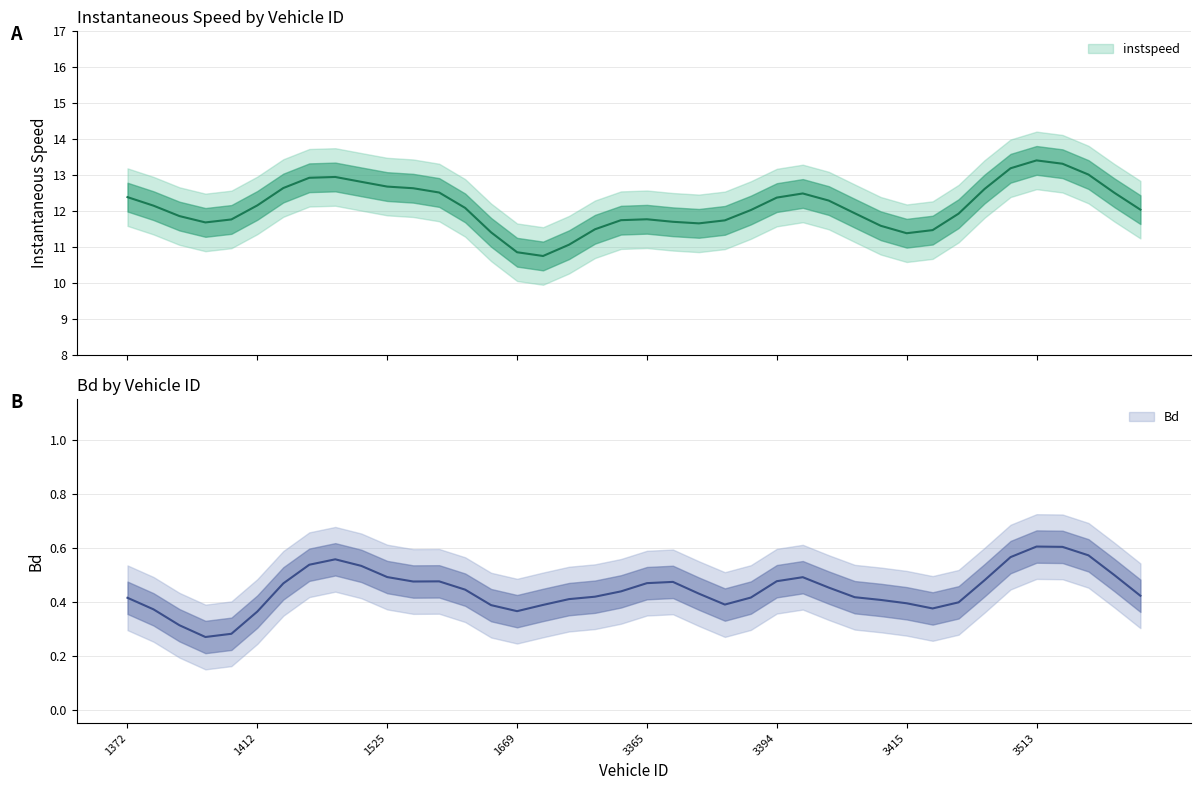

True or false: instspeed and Bd cross at least once.

False